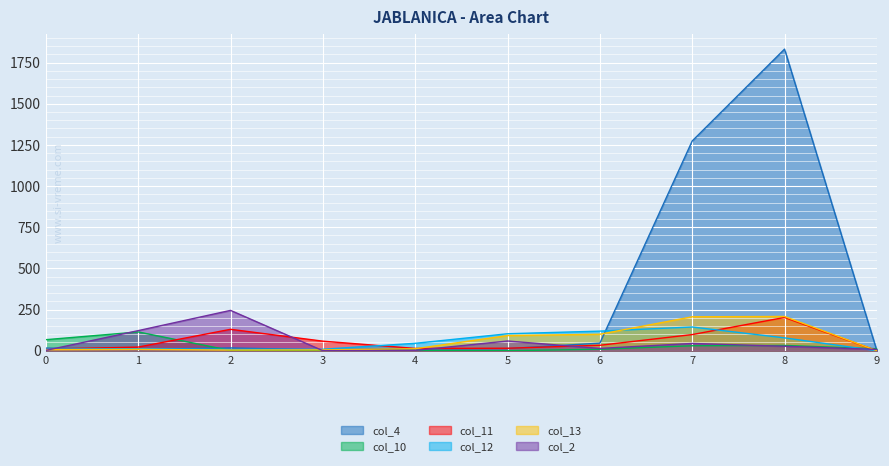

How many intersections are there between col_11 and col_12?

2